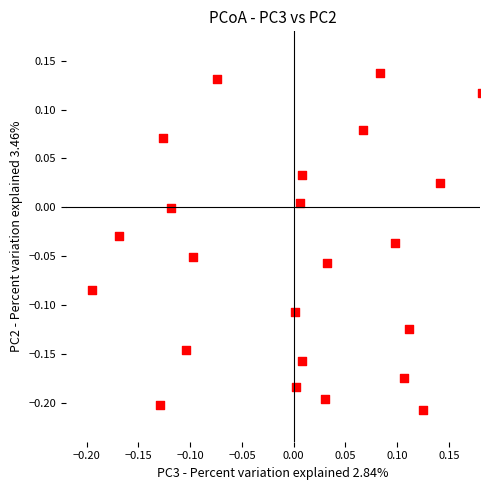

What is the range of X values (max minus min)?

0.4